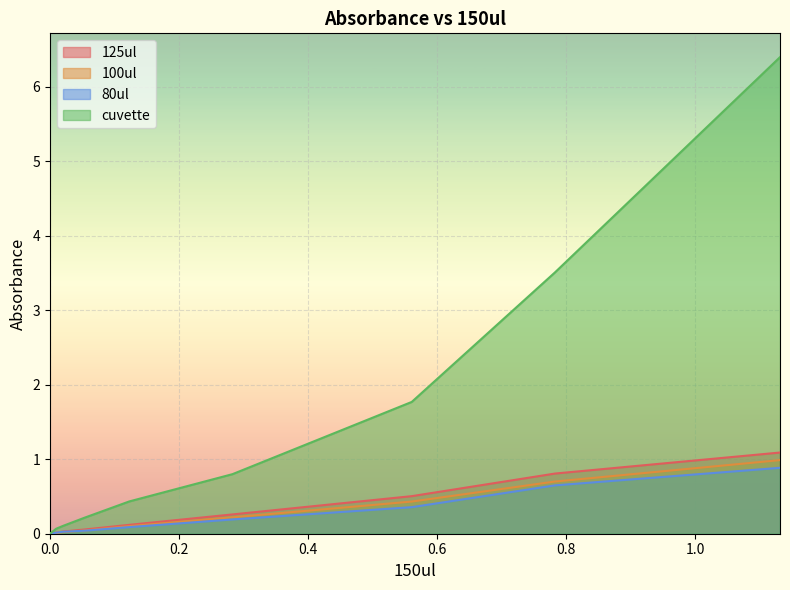

Is it true that 100ul equals 0.4 at 0.0?

False